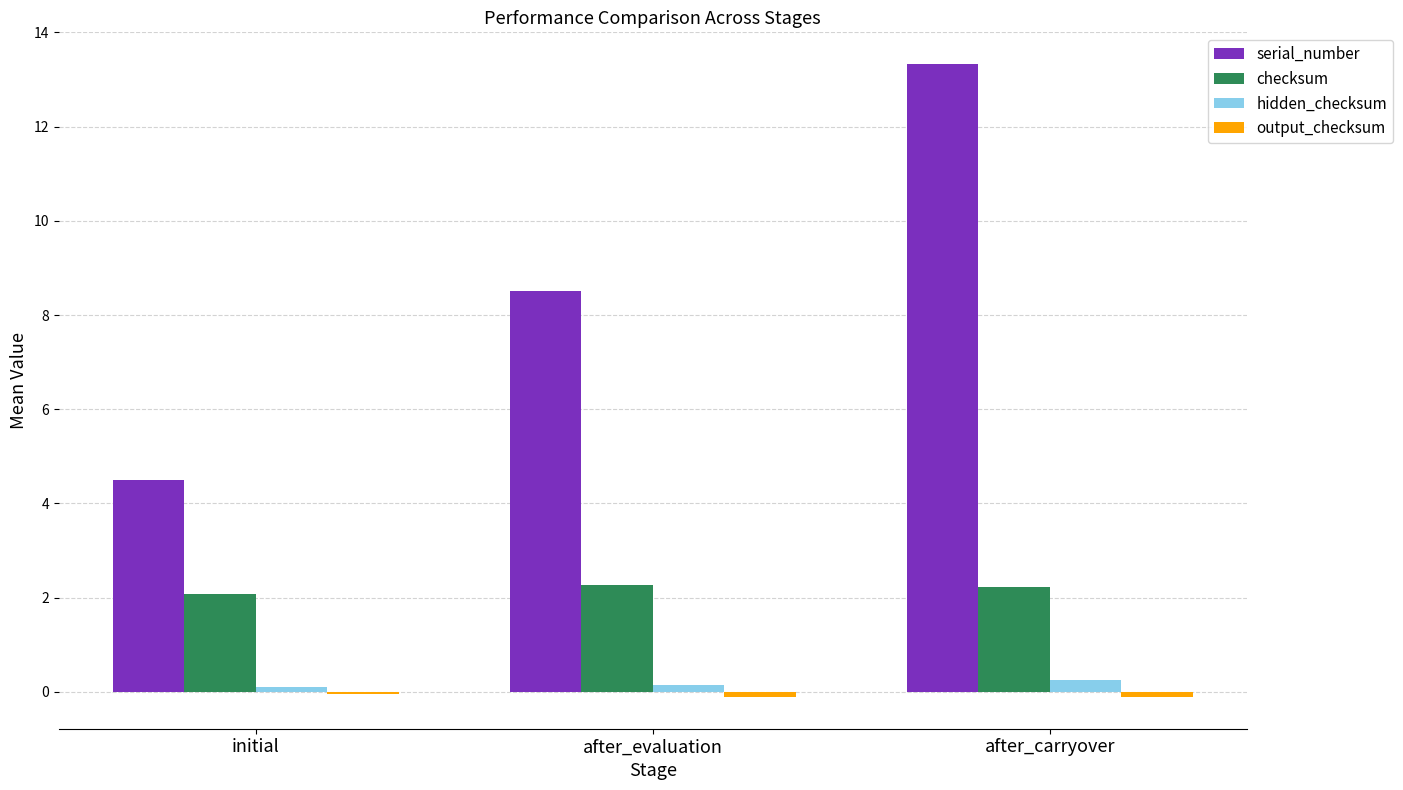

How many groups of bars are there?

3